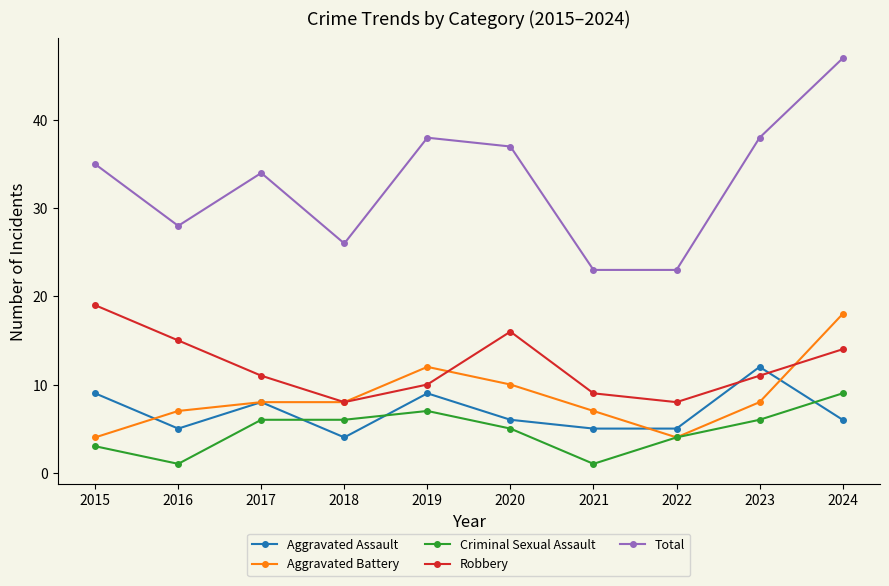

Which series has the widest spread of values?

Total